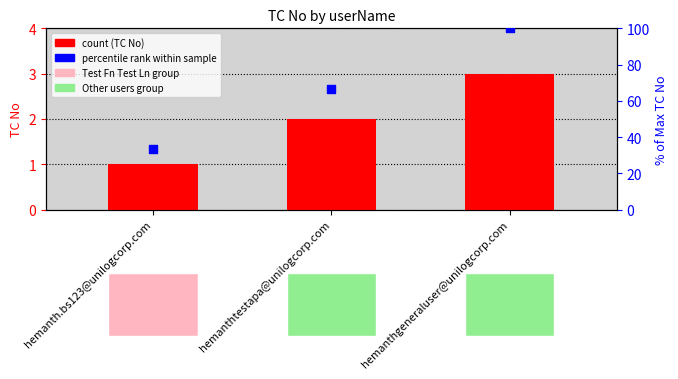

Which series reaches the maximum Y coordinate?

percentile rank